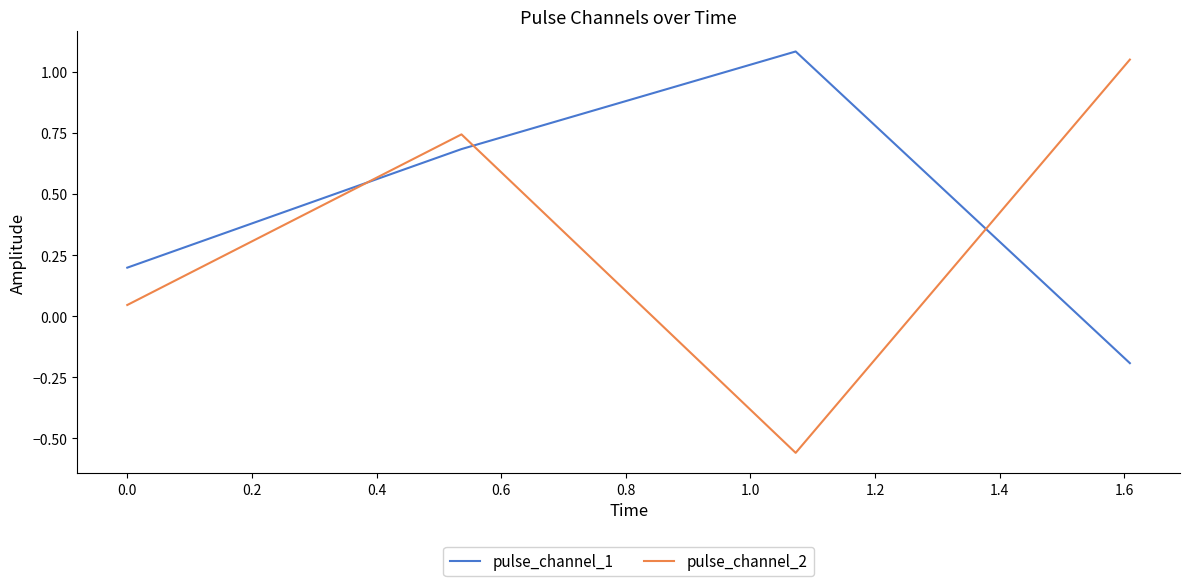

What is the difference between the maximum and minimum values in the pulse_channel_1 series?

1.3